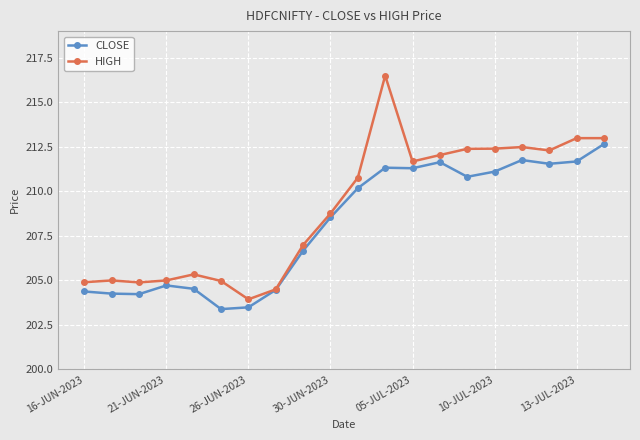

Rank the series by their average value, from highest to lowest.

HIGH, CLOSE